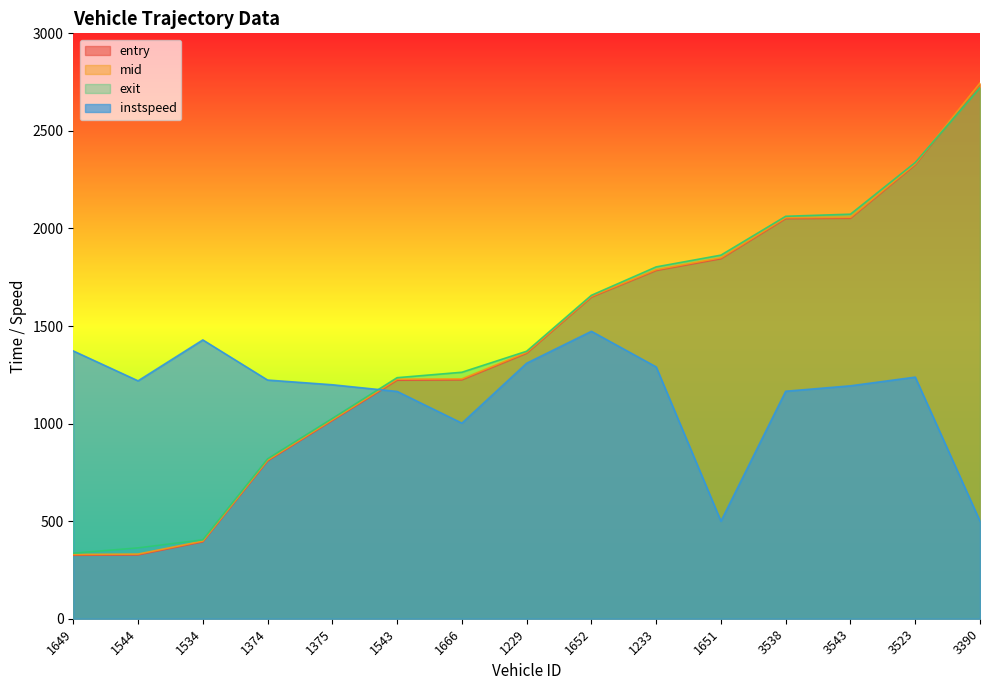

Between 1544 and 3543, which series saw the biggest shift?

mid